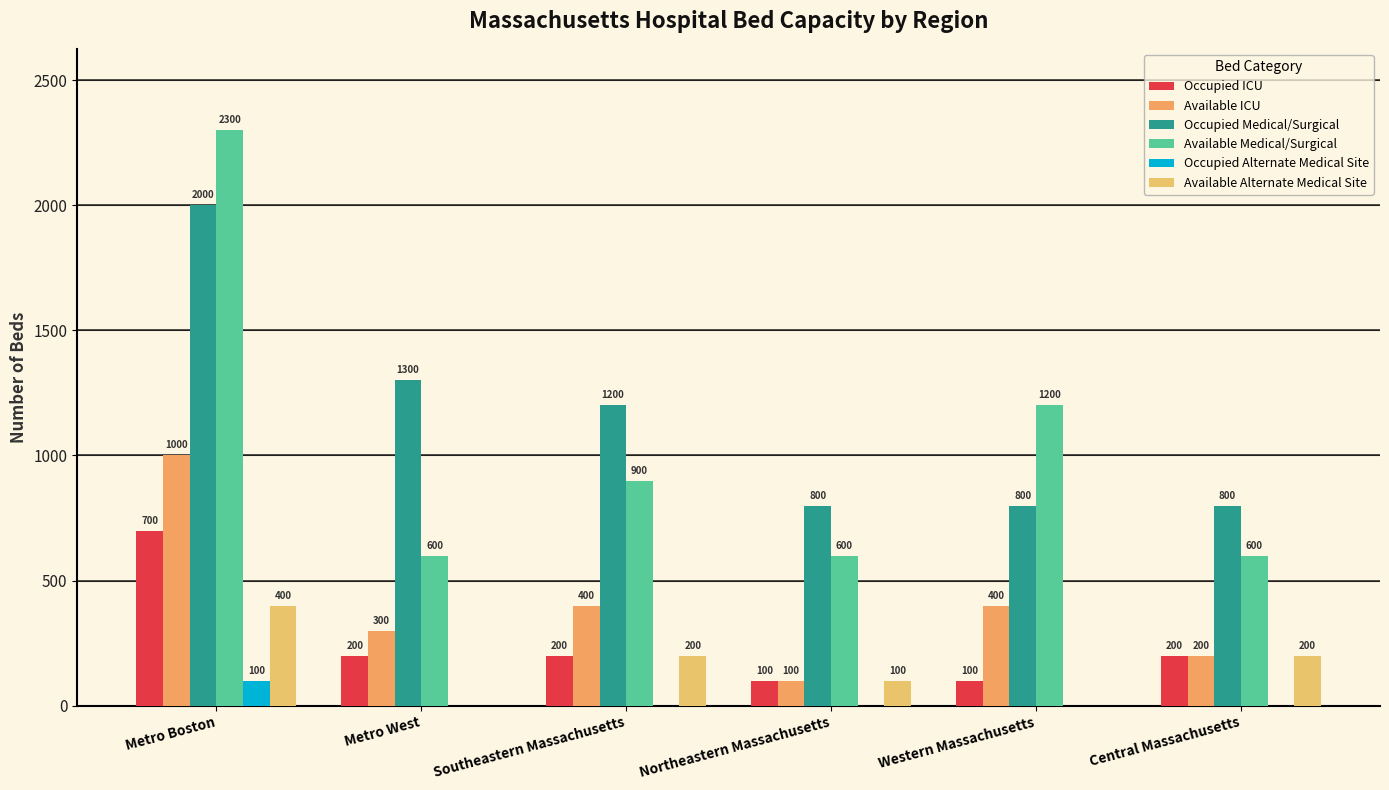

Rank the categories by Available Alternate Medical Site value from lowest to highest.

Metro West, Western Massachusetts, Northeastern Massachusetts, Southeastern Massachusetts, Central Massachusetts, Metro Boston